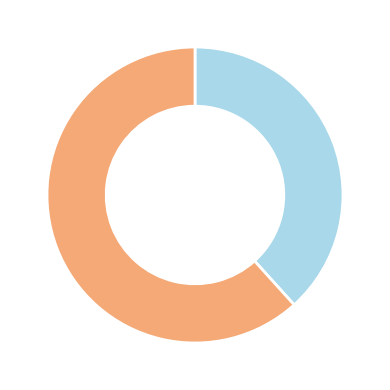

Does any single category account for the majority?

Yes